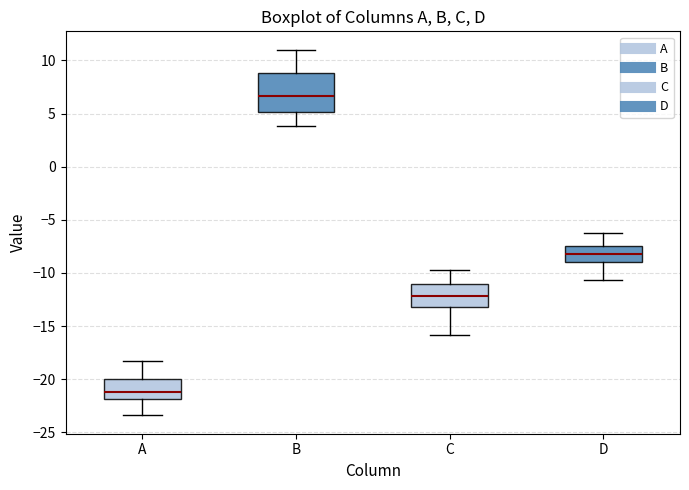

Which box is the tallest, from its lower edge to its upper edge?

B